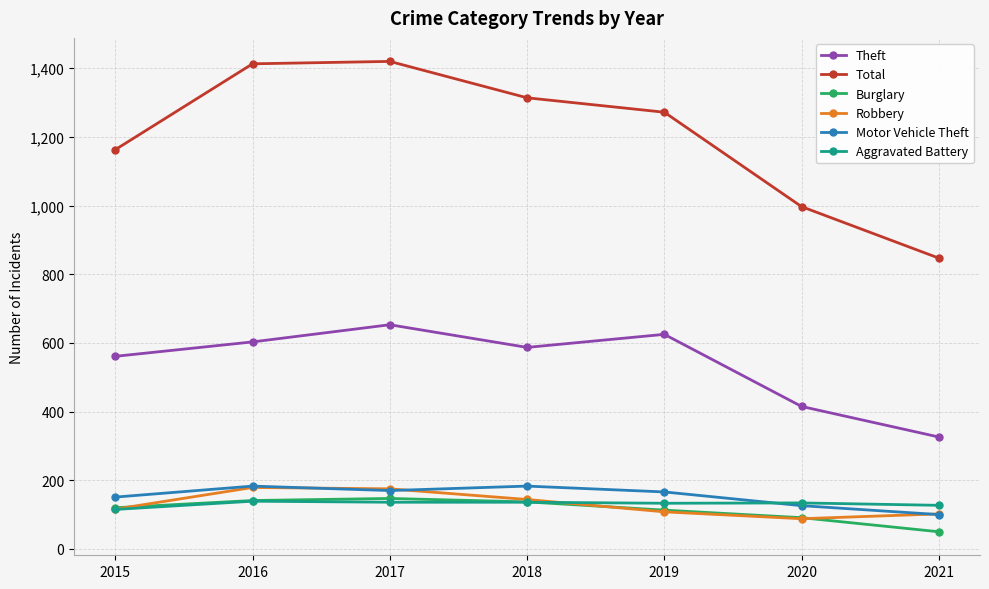

What is the value of the Motor Vehicle Theft point at the 1st from the left?

151